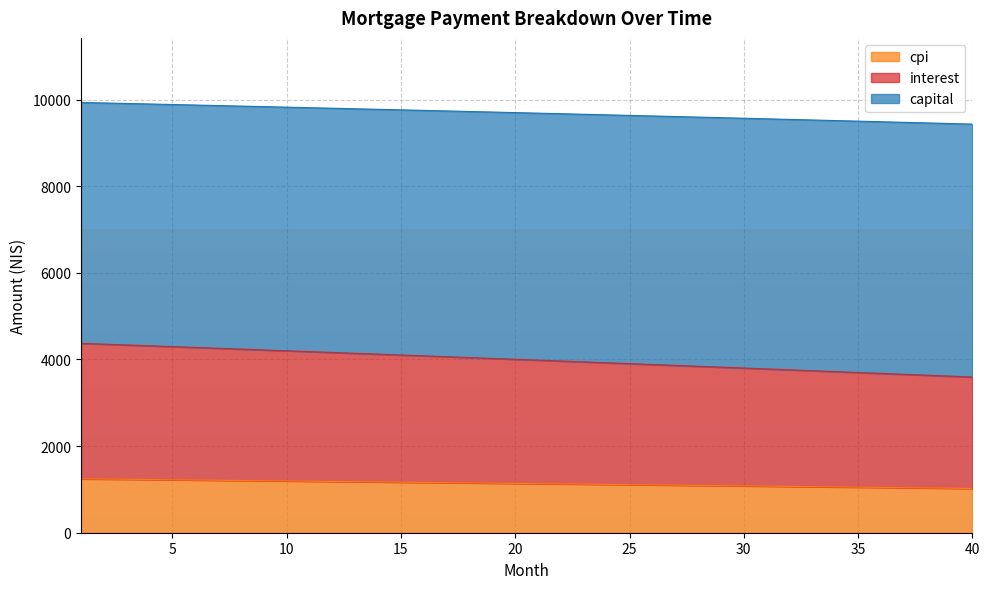

Does the chart display data point markers on the line(s)?

No